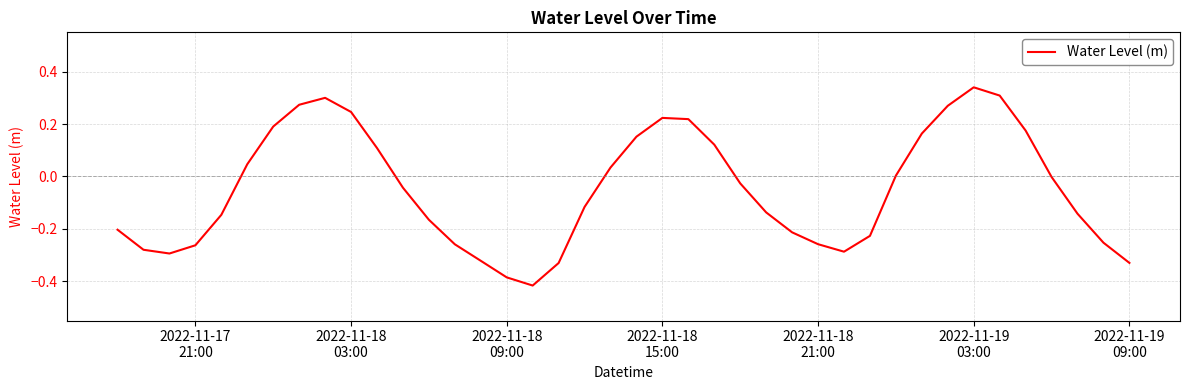

What is the difference between the maximum and minimum values?

0.8